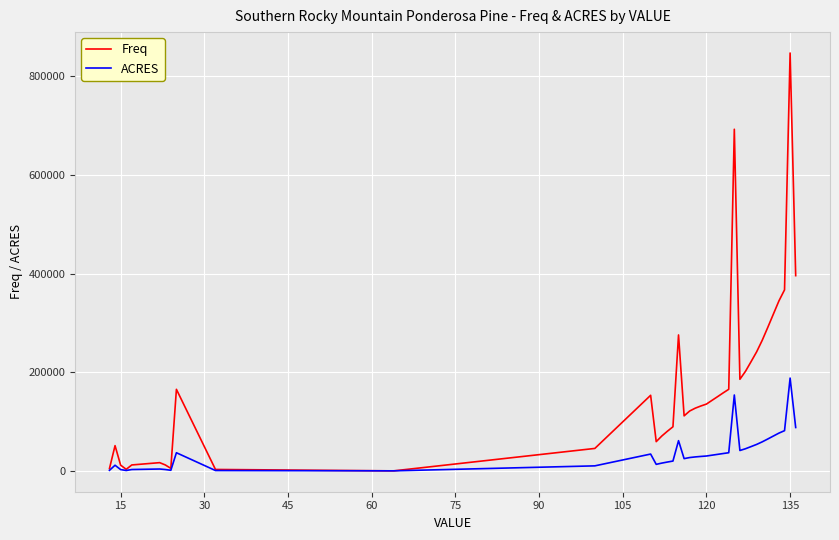

Which series has the largest total across all categories?

Freq